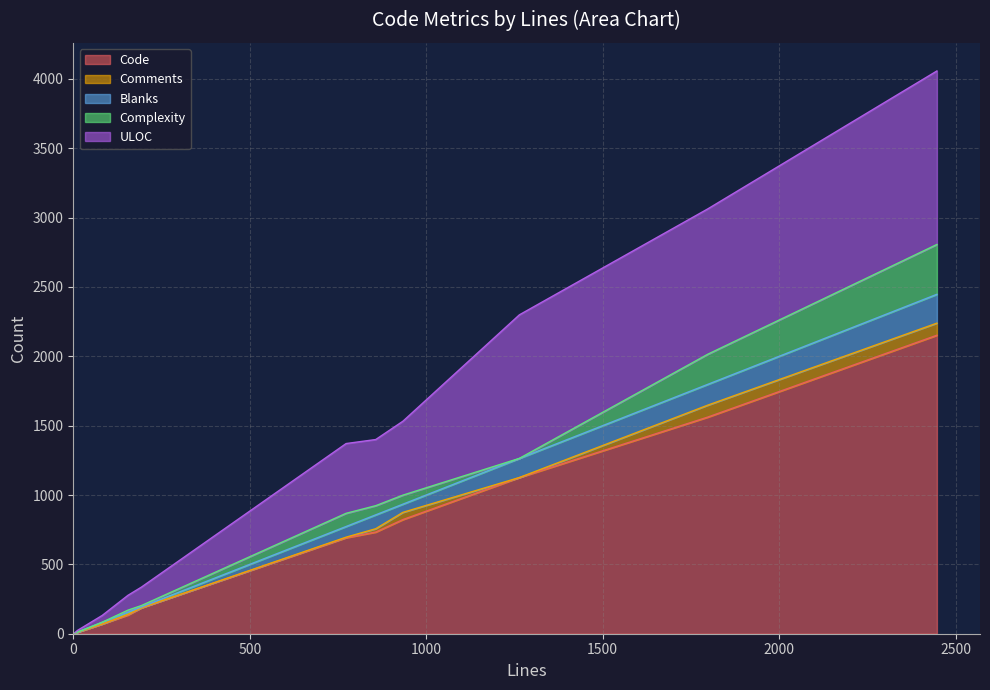

What is the highest value of the Code series?

2152